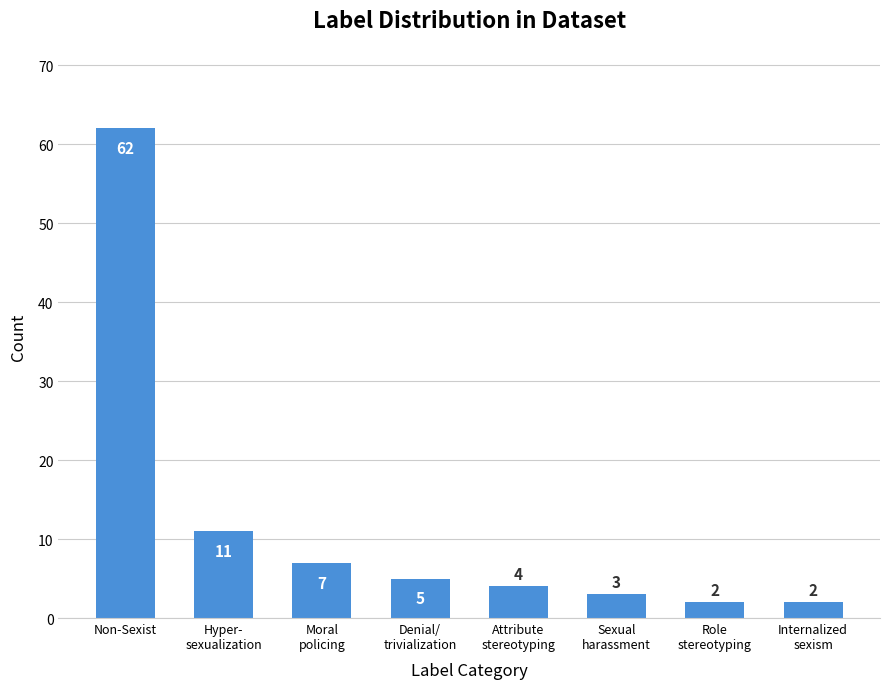

Which category has the highest value across all series?

Non-Sexist